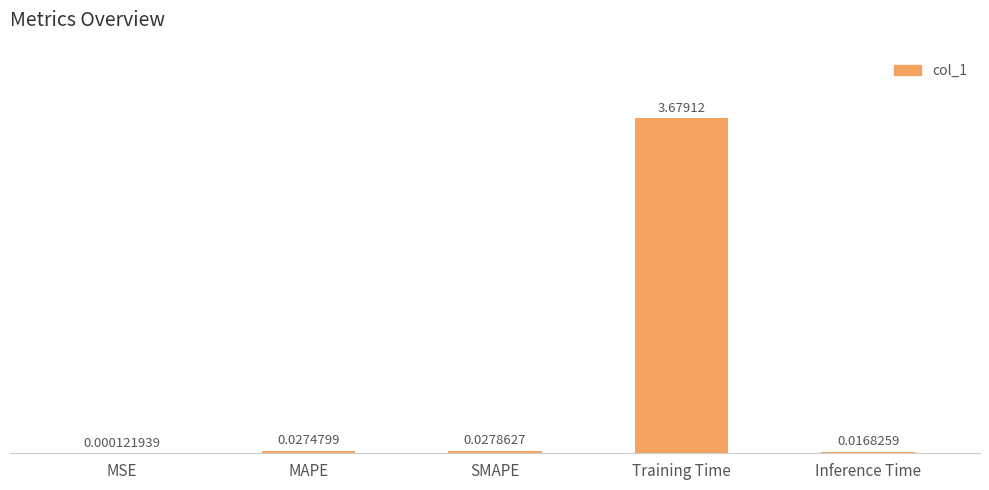

What is the sum of all values?

3.8